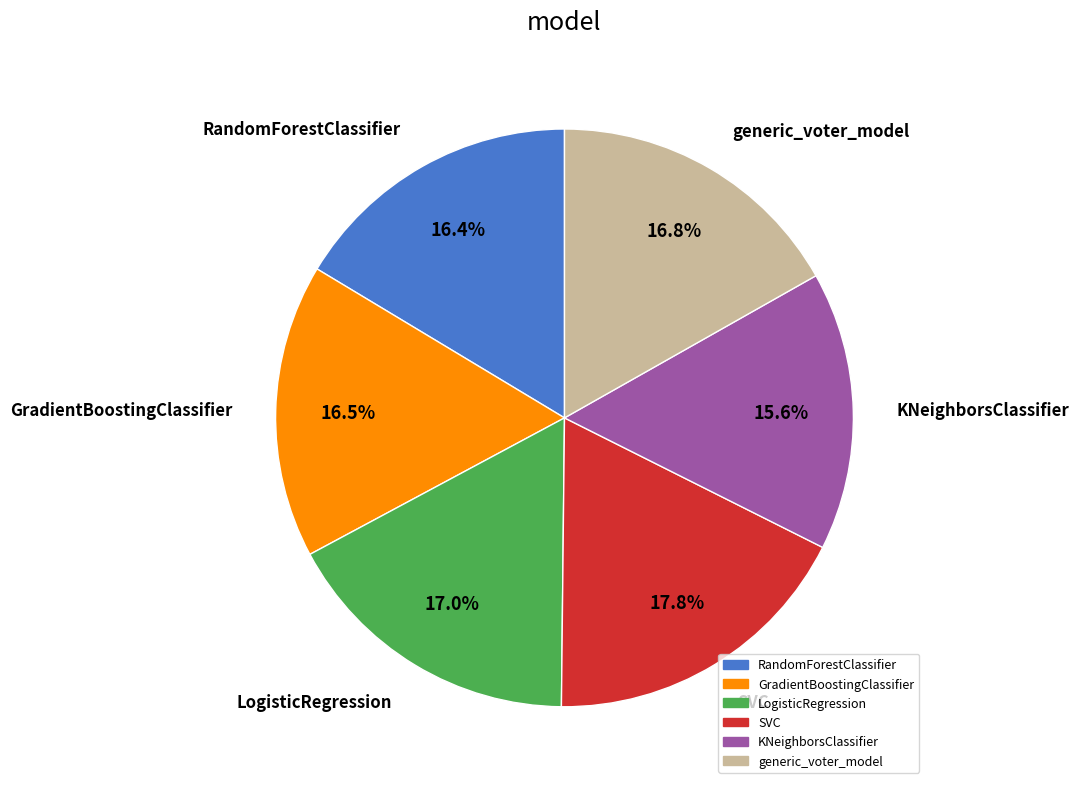

To the nearest percent, what is the difference between the RandomForestClassifier and KNeighborsClassifier slice percentages?

1%